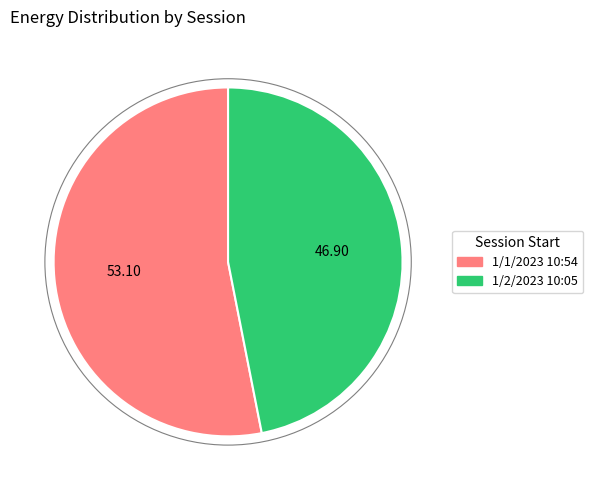

Is the sum of 1/1/2023 10:54 and 1/2/2023 10:05 greater than half?

Yes